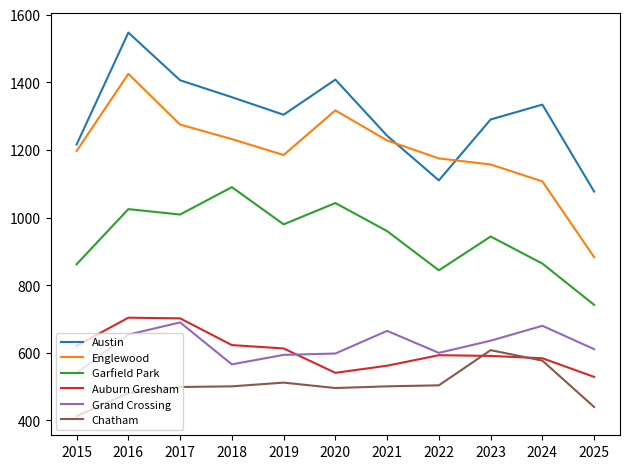

Which category has the lowest value in the Austin series?

2025